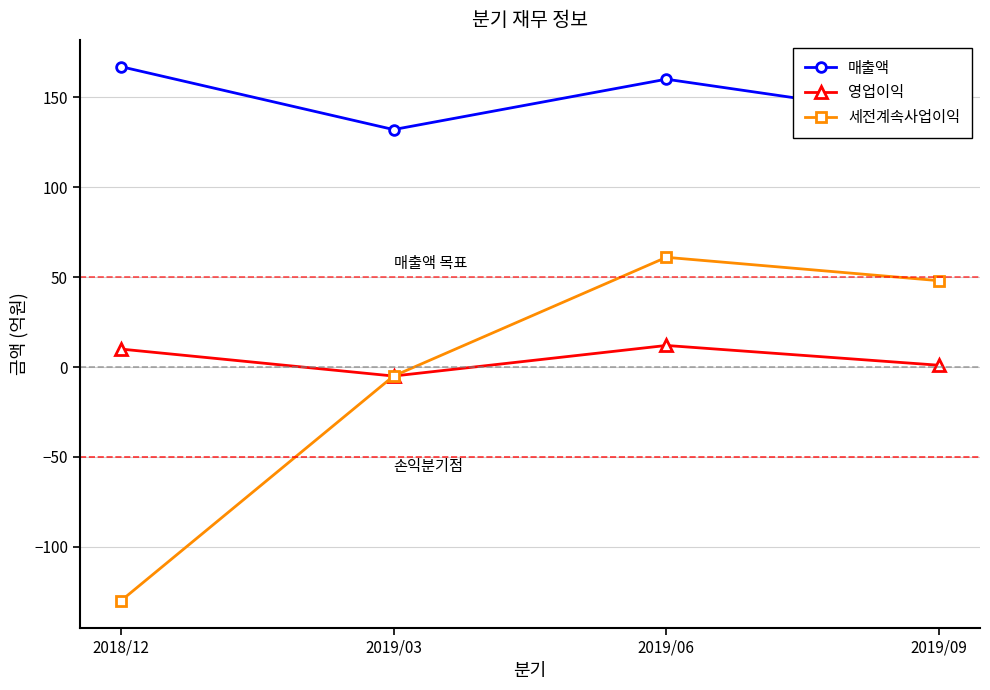

Reading left to right, list all the values displayed in this chart.

매출액: 2018/12=167	2019/03=132	2019/06=160	2019/09=138
영업이익: 2018/12=10	2019/03=-5	2019/06=12	2019/09=1
세전계속사업이익: 2018/12=-130	2019/03=-5	2019/06=61	2019/09=48